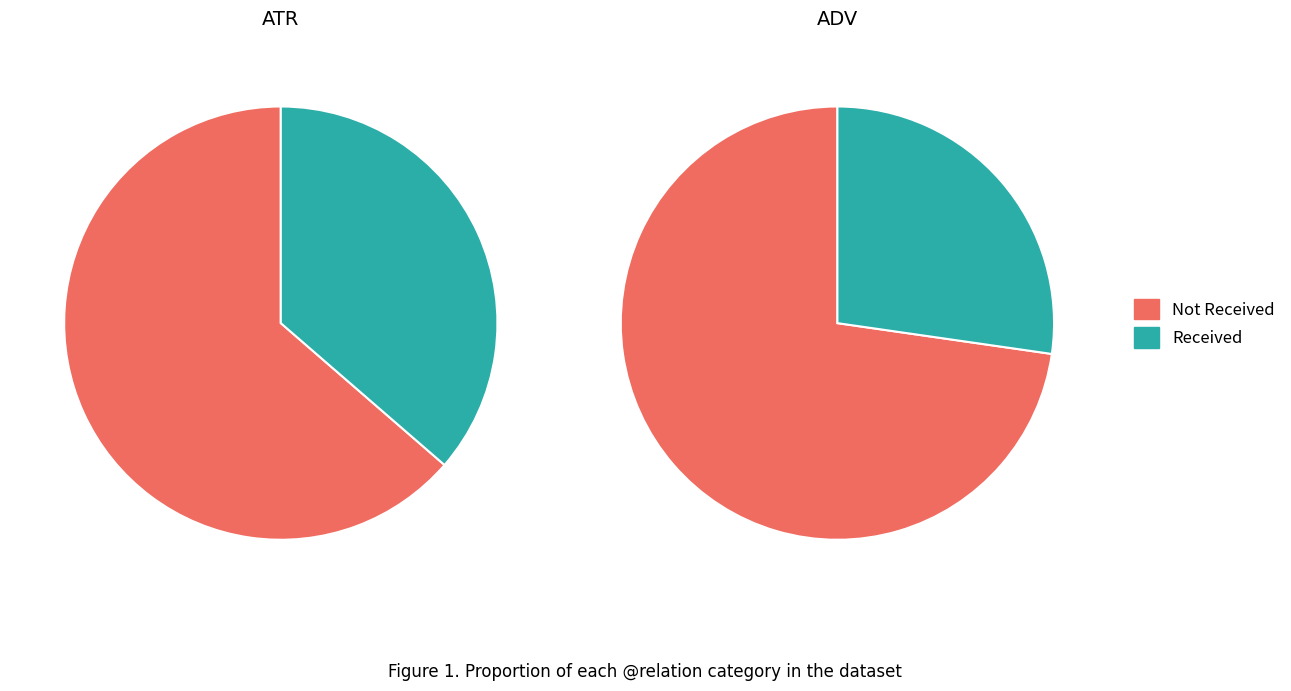

Count the number of slices in the pie.

2